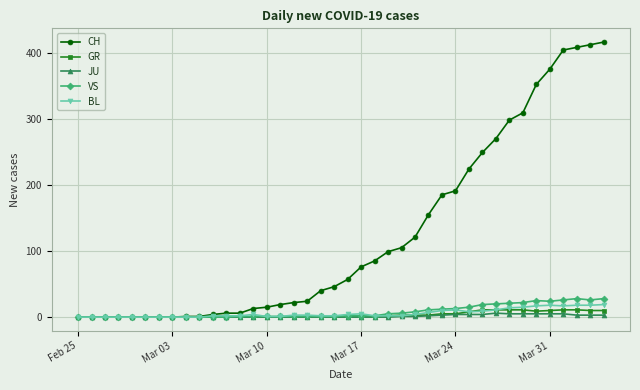

Which series has the largest total across all categories?

CH